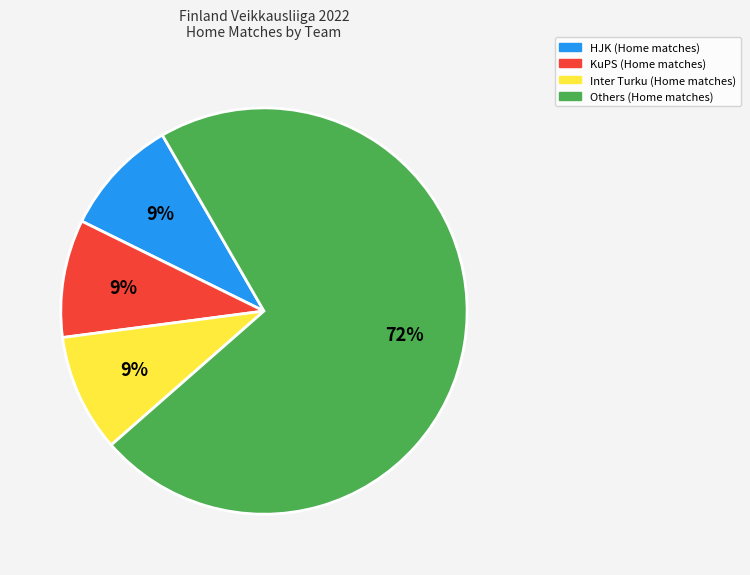

To the nearest percent, what is the average slice percentage?

25%